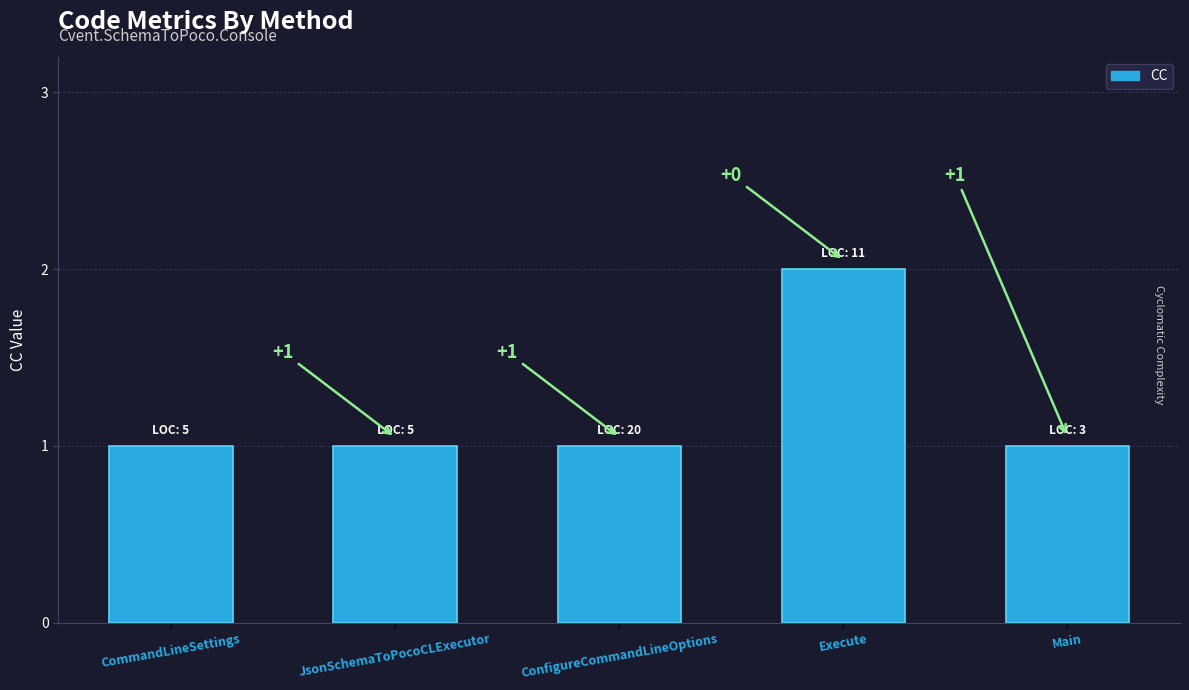

Reading right to left, transcribe all the data shown in this chart.

1	2	1	1	1